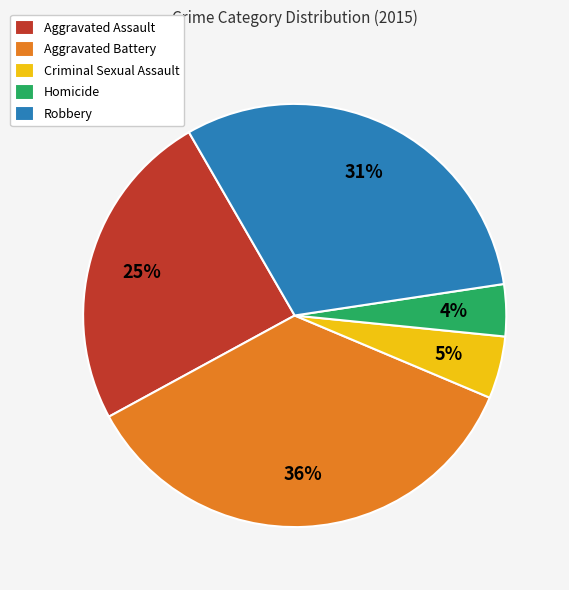

Does Homicide represent more than half of the total?

No